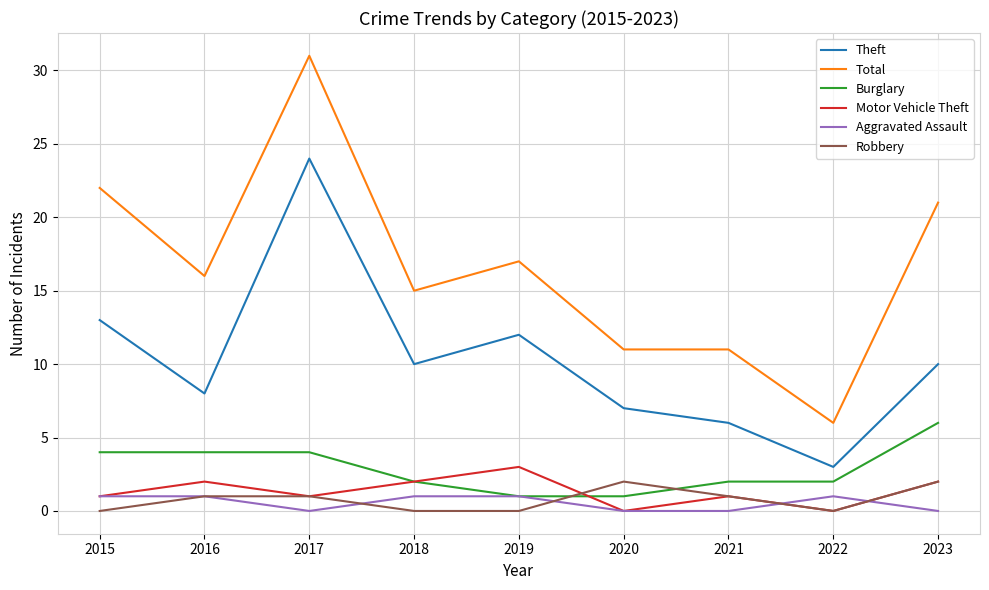

Reading left to right, extract all data points from this chart.

Theft: 2015=13	2016=8	2017=24	2018=10	2019=12	2020=7	2021=6	2022=3	2023=10
Total: 2015=22	2016=16	2017=31	2018=15	2019=17	2020=11	2021=11	2022=6	2023=21
Burglary: 2015=4	2016=4	2017=4	2018=2	2019=1	2020=1	2021=2	2022=2	2023=6
Motor Vehicle Theft: 2015=1	2016=2	2017=1	2018=2	2019=3	2020=0	2021=1	2022=0	2023=2
Aggravated Assault: 2015=1	2016=1	2017=0	2018=1	2019=1	2020=0	2021=0	2022=1	2023=0
Robbery: 2015=0	2016=1	2017=1	2018=0	2019=0	2020=2	2021=1	2022=0	2023=2